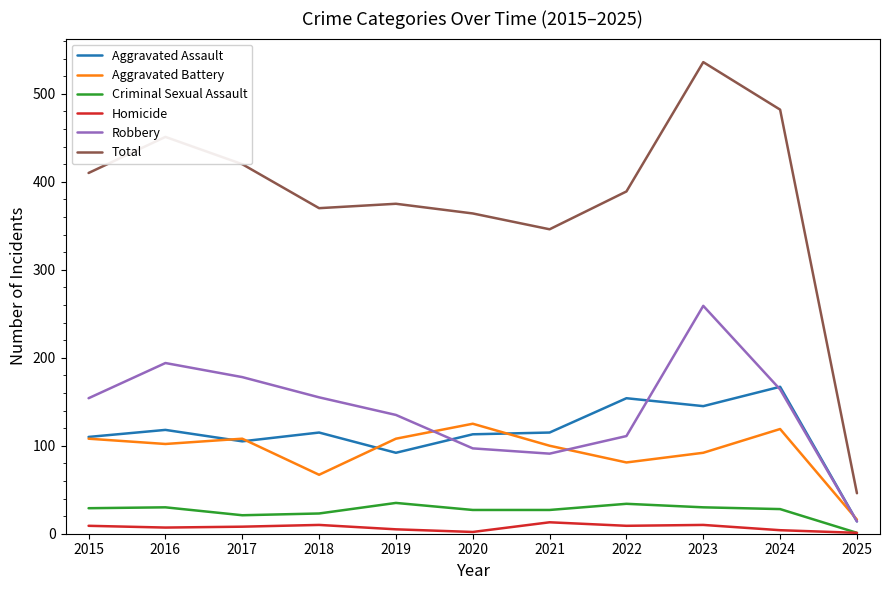

What is the sum of the Total values at 2016 and 2022?

840